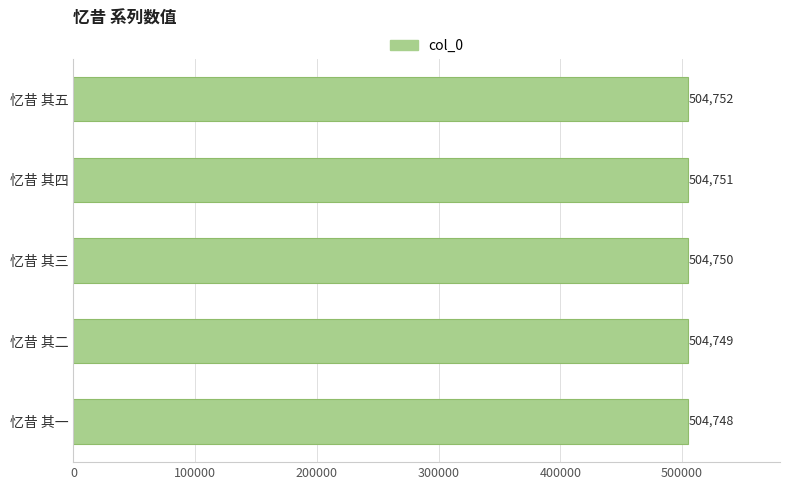

Reading bottom to top, list all the values displayed in this chart.

504748	504749	504750	504751	504752